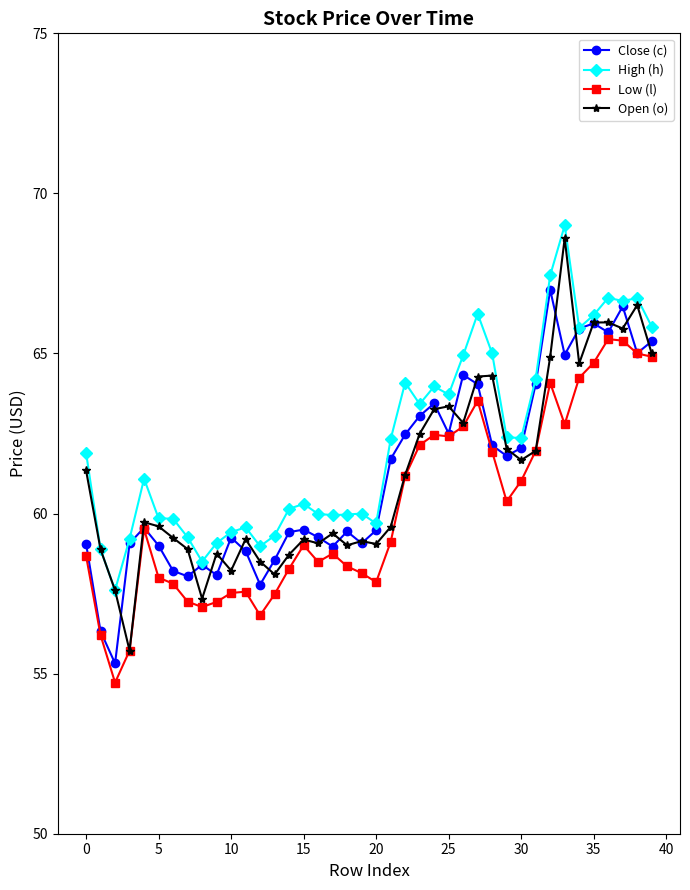

Is this an area chart (filled region under the line)?

No